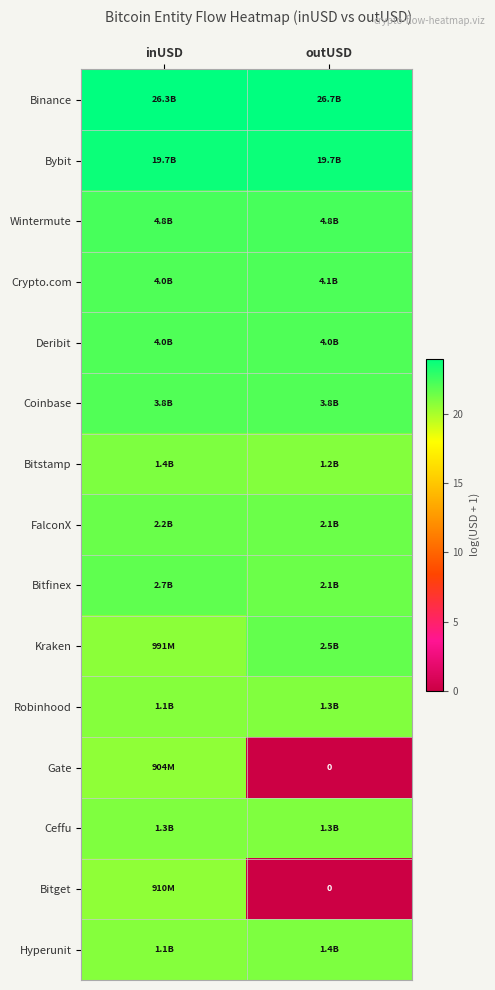

What is the difference between the maximum and minimum values in the Bitstamp series?

0.1